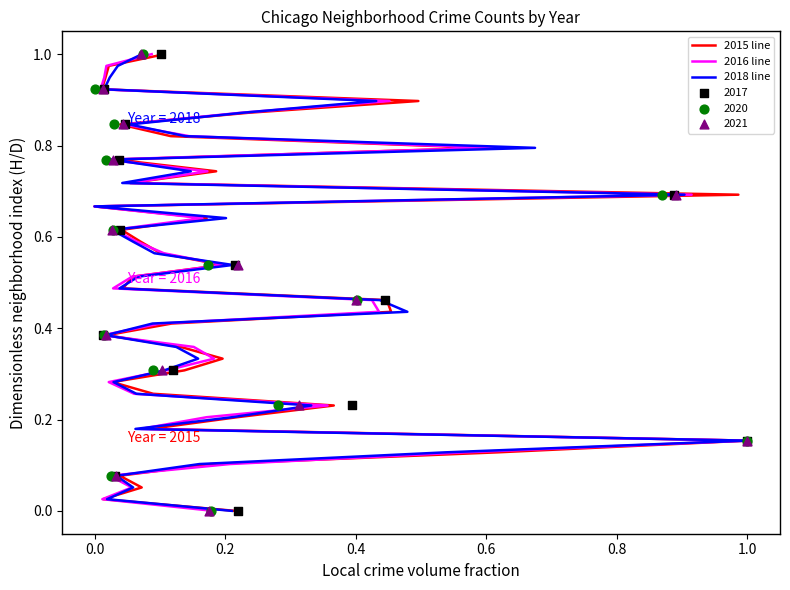

Which series has the largest total across all categories?

2015 line